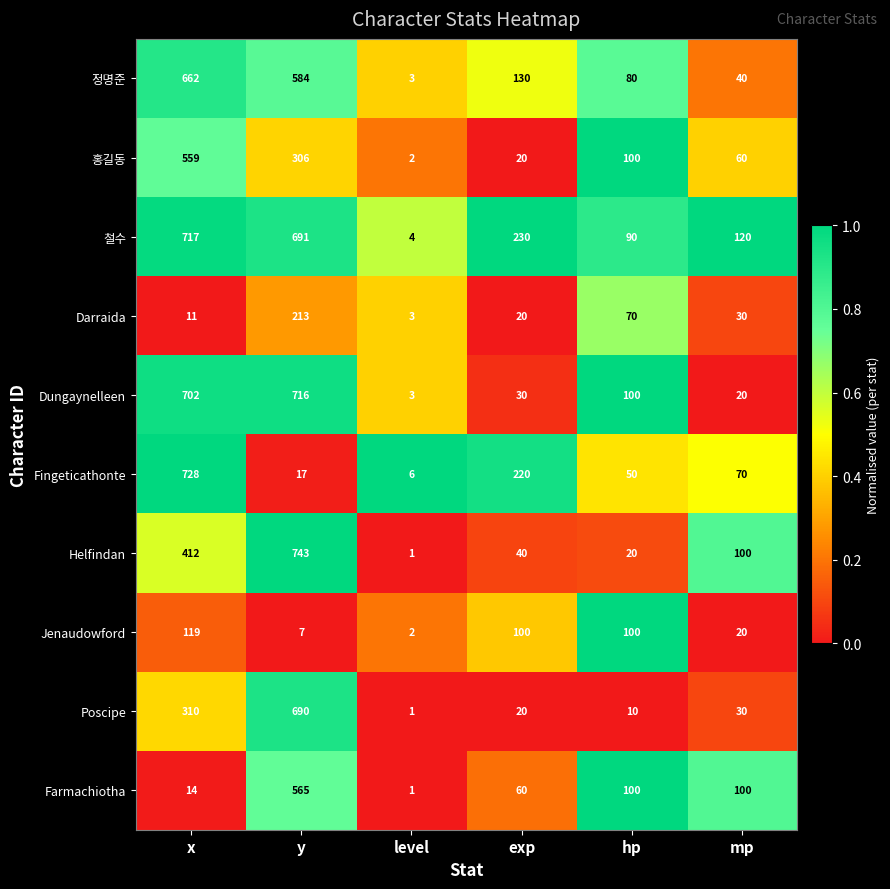

At which category is the sum across all series the highest?

y